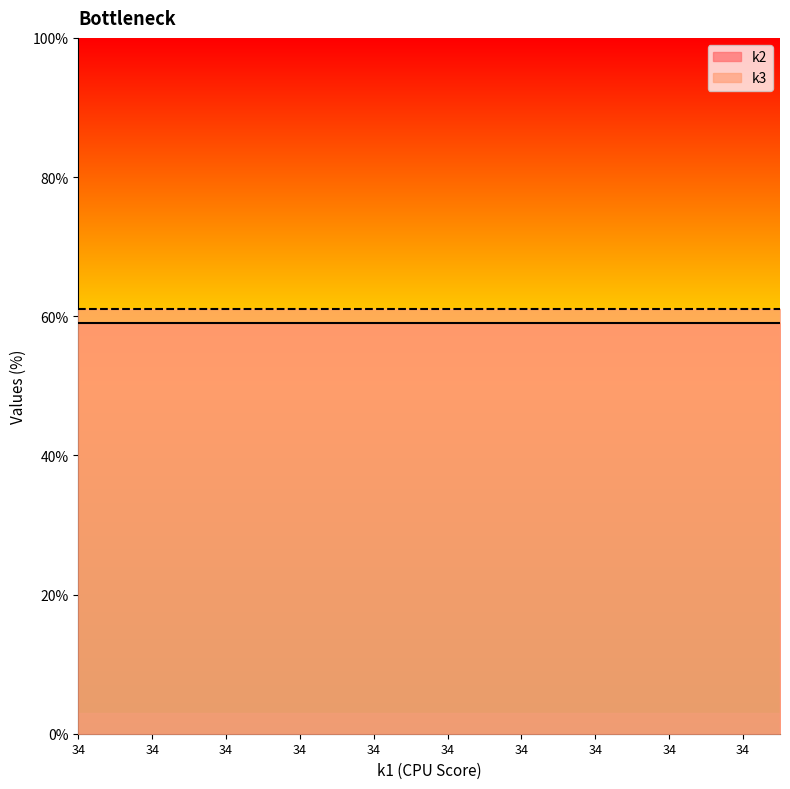

What are all the series names shown in the legend?

k2, k3